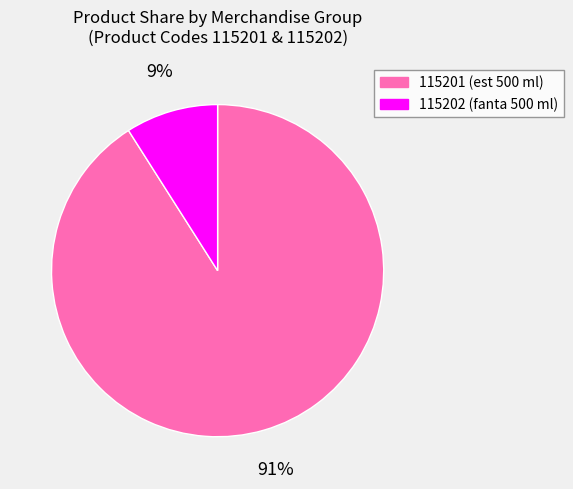

Rank the categories by value from highest to lowest.

115201, 115202